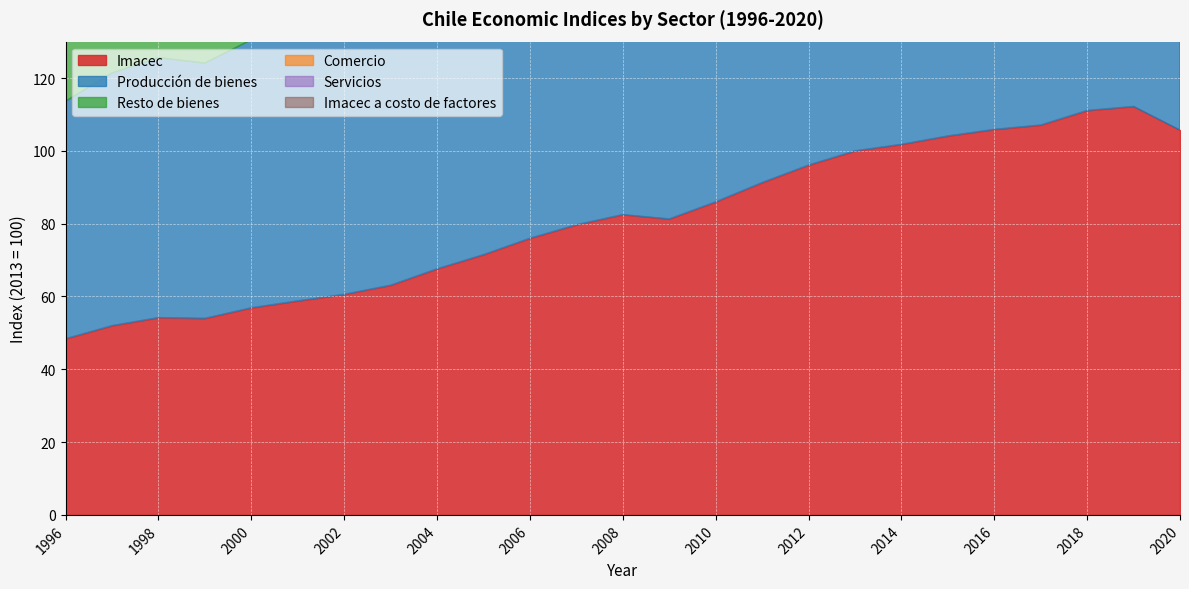

Reading left to right, what are all the values shown in this chart?

Imacec: 1996=48.4	1997=52.0	1998=54.2	1999=54.0	2000=56.9	2001=58.8	2002=60.6	2003=63.1	2004=67.6	2005=71.5	2006=76.0	2007=79.7	2008=82.5	2009=81.3	2010=86.0	2011=91.3	2012=96.1	2013=100.0	2014=101.8	2015=104.1	2016=105.9	2017=107.1	2018=111.1	2019=112.2	2020=105.7
Producción de bienes: 1996=65.2	1997=69.4	1998=71.4	1999=70.1	2000=73.6	2001=74.6	2002=75.9	2003=77.1	2004=81.5	2005=83.9	2006=87.5	2007=88.5	2008=89.3	2009=87.1	2010=89.7	2011=92.4	2012=96.1	2013=100.0	2014=100.5	2015=101.9	2016=102.1	2017=102.0	2018=105.8	2019=105.7	2020=101.6
Resto de bienes: 1996=55.7	1997=59.0	1998=60.2	1999=56.4	2000=58.5	2001=60.1	2002=62.1	2003=63.3	2004=67.8	2005=74.5	2006=79.5	2007=76.6	2008=83.2	2009=82.2	2010=84.7	2011=92.0	2012=96.1	2013=100.0	2014=99.9	2015=104.5	2016=107.5	2017=107.1	2018=109.9	2019=111.8	2020=102.9
Comercio: 1996=36.7	1997=40.0	1998=41.3	1999=39.8	2000=41.1	2001=42.1	2002=43.9	2003=46.4	2004=51.5	2005=56.1	2006=61.8	2007=66.0	2008=70.3	2009=65.0	2010=75.5	2011=86.1	2012=92.6	2013=100.0	2014=102.6	2015=104.4	2016=106.0	2017=109.3	2018=113.3	2019=113.4	2020=111.4
Servicios: 1996=41.0	1997=44.0	1998=46.5	1999=47.7	2000=50.4	2001=52.9	2002=55.1	2003=58.1	2004=62.2	2005=66.5	2006=71.2	2007=76.9	2008=81.0	2009=81.6	2010=85.9	2011=91.7	2012=96.9	2013=100.0	2014=102.6	2015=105.7	2016=108.6	2017=109.9	2018=113.9	2019=116.1	2020=107.1
Imacec a costo de factores: 1996=49.5	1997=53.1	1998=55.3	1999=55.4	2000=58.2	2001=60.2	2002=62.1	2003=64.5	2004=69.0	2005=72.6	2006=77.1	2007=80.6	2008=83.2	2009=82.1	2010=86.4	2011=91.4	2012=96.1	2013=100.0	2014=101.8	2015=104.1	2016=105.9	2017=106.9	2018=110.8	2019=111.9	2020=105.5